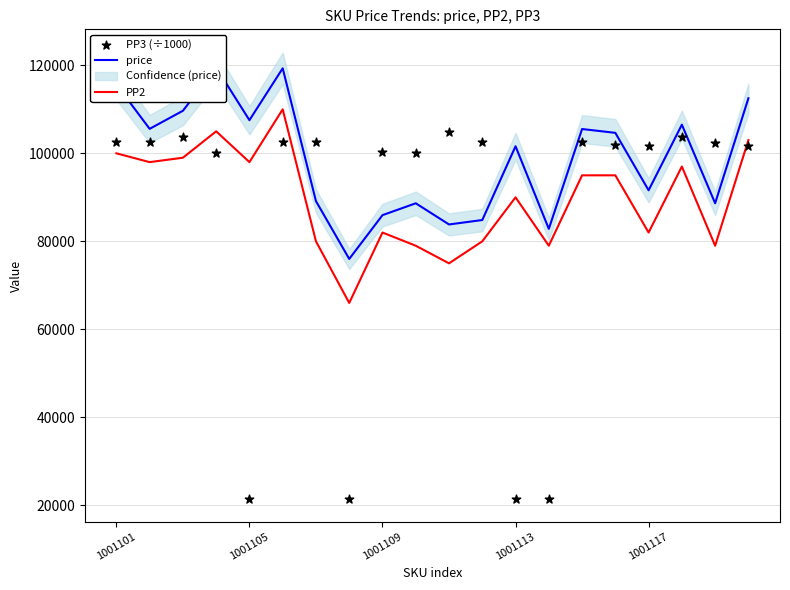

Which series has the largest Y range (max minus min)?

PP3 (÷1000)